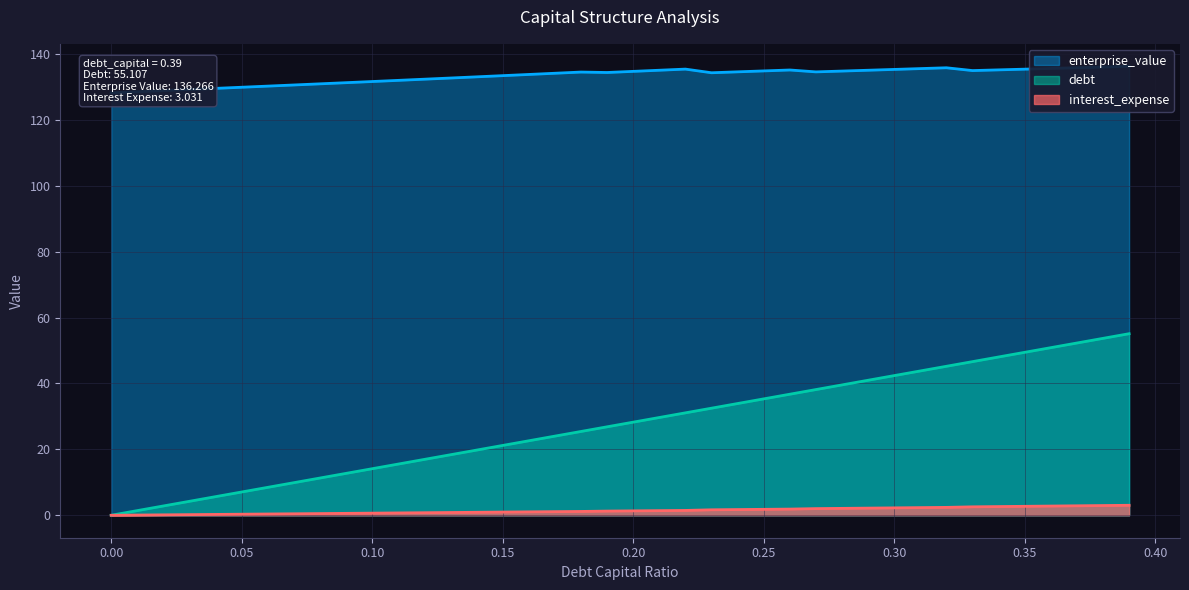

Count the number of categories in the chart.

40